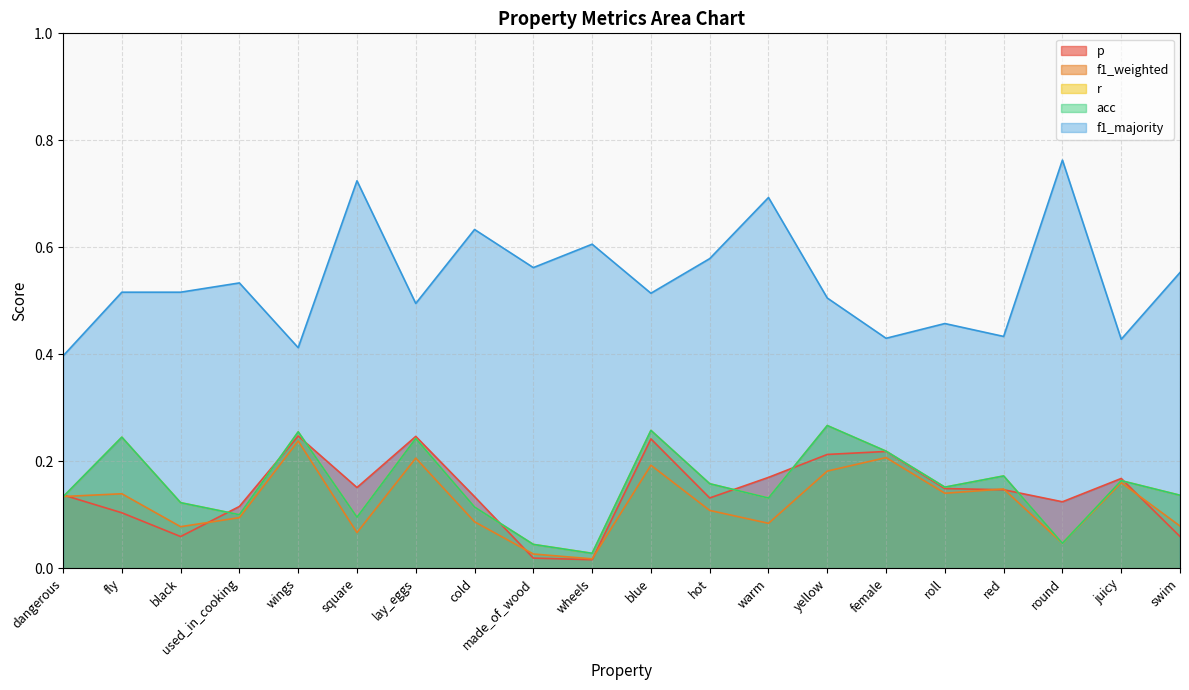

True or false: f1_majority and p intersect in this chart.

False